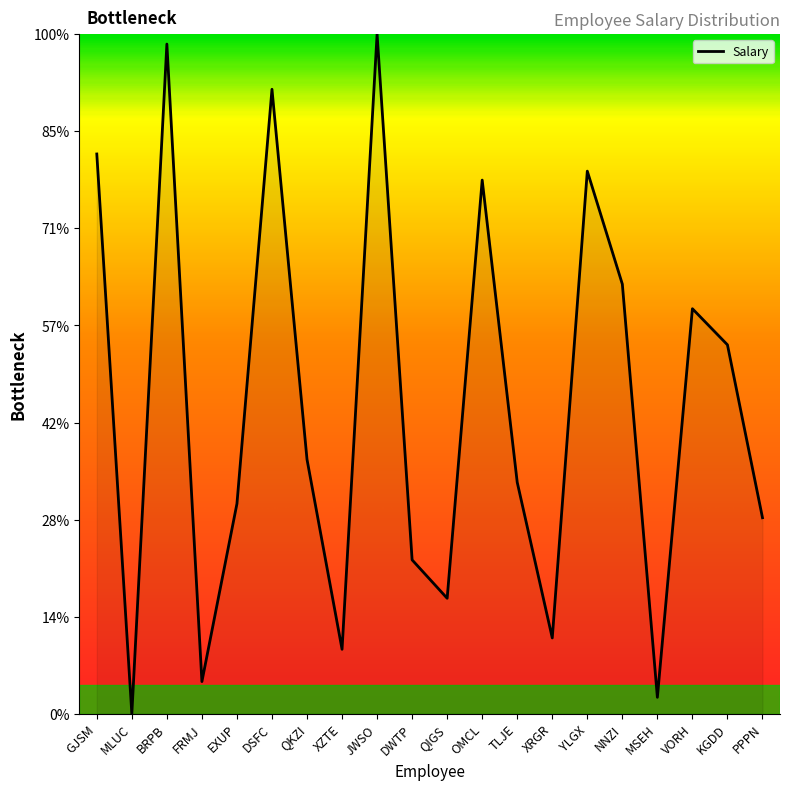

Does the chart display data point markers on the line(s)?

No